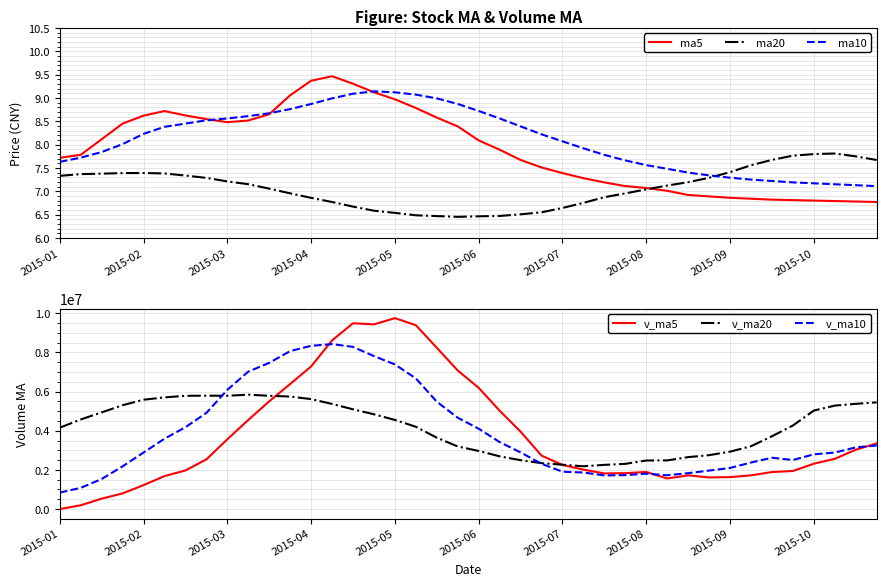

Does the chart display data point markers on the line(s)?

No